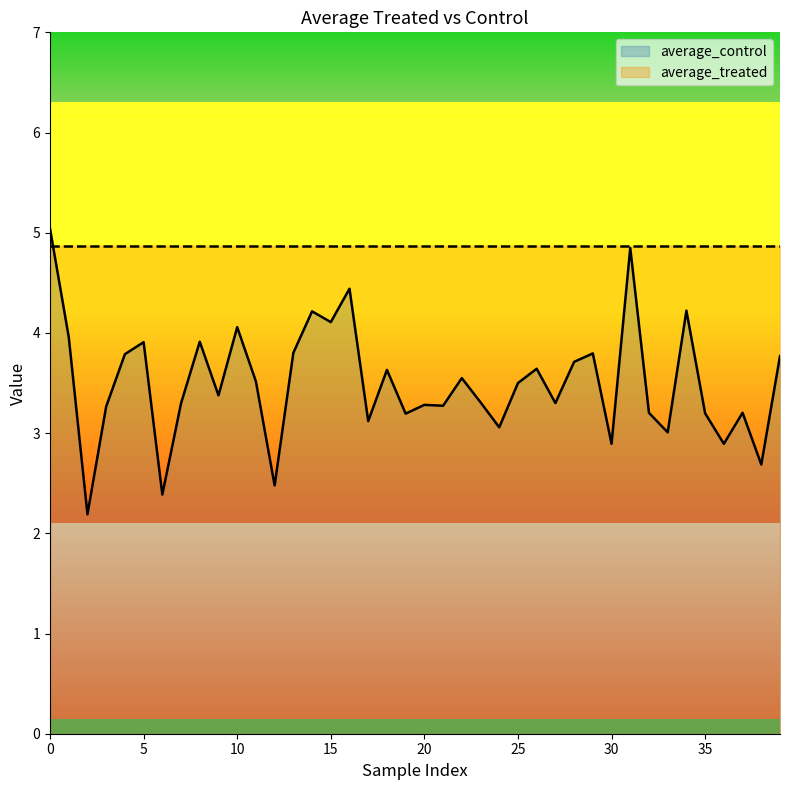

Reading right to left, list all the values displayed in this chart.

39=3.8	38=2.7	37=3.2	36=2.9	35=3.2	34=4.2	33=3.0	32=3.2	31=4.8	30=2.9	29=3.8	28=3.7	27=3.3	26=3.6	25=3.5	24=3.1	23=3.3	22=3.5	21=3.3	20=3.3	19=3.2	18=3.6	17=3.1	16=4.4	15=4.1	14=4.2	13=3.8	12=2.5	11=3.5	10=4.1	9=3.4	8=3.9	7=3.3	6=2.4	5=3.9	4=3.8	3=3.3	2=2.2	1=4.0	0=5.0